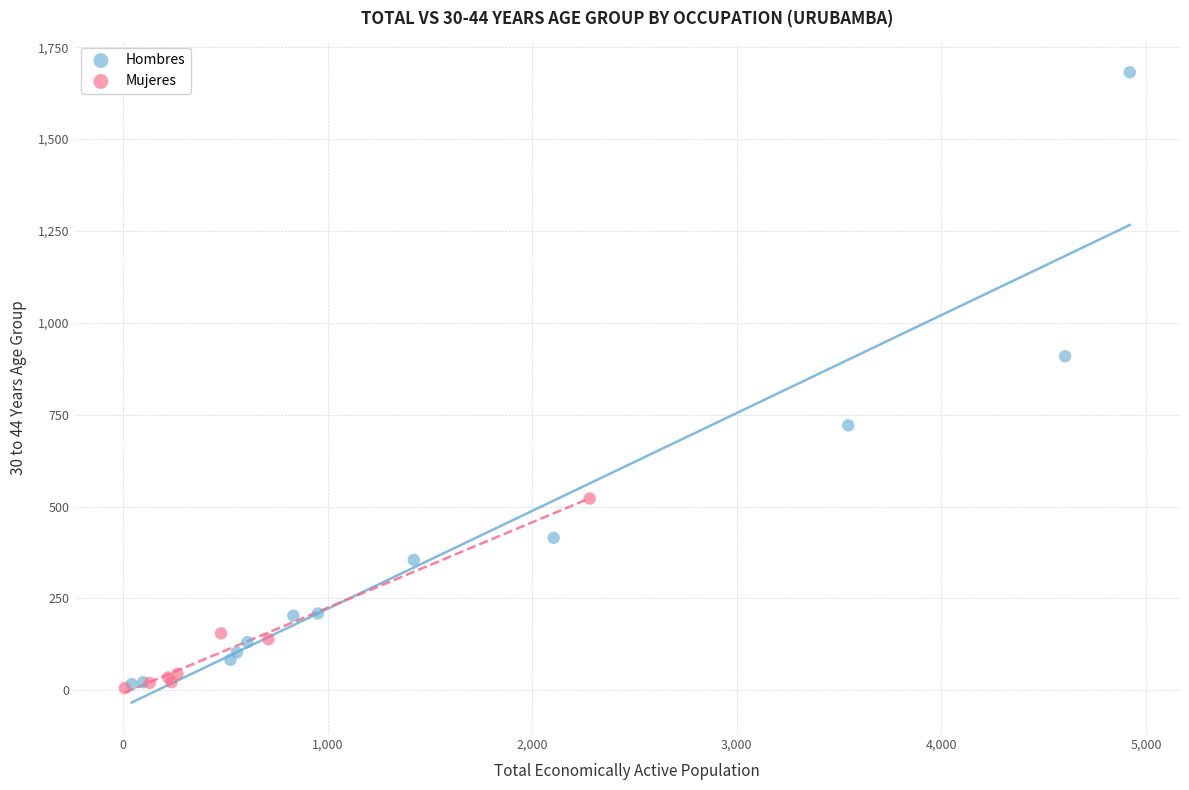

Which series has the largest Y range (max minus min)?

Hombres